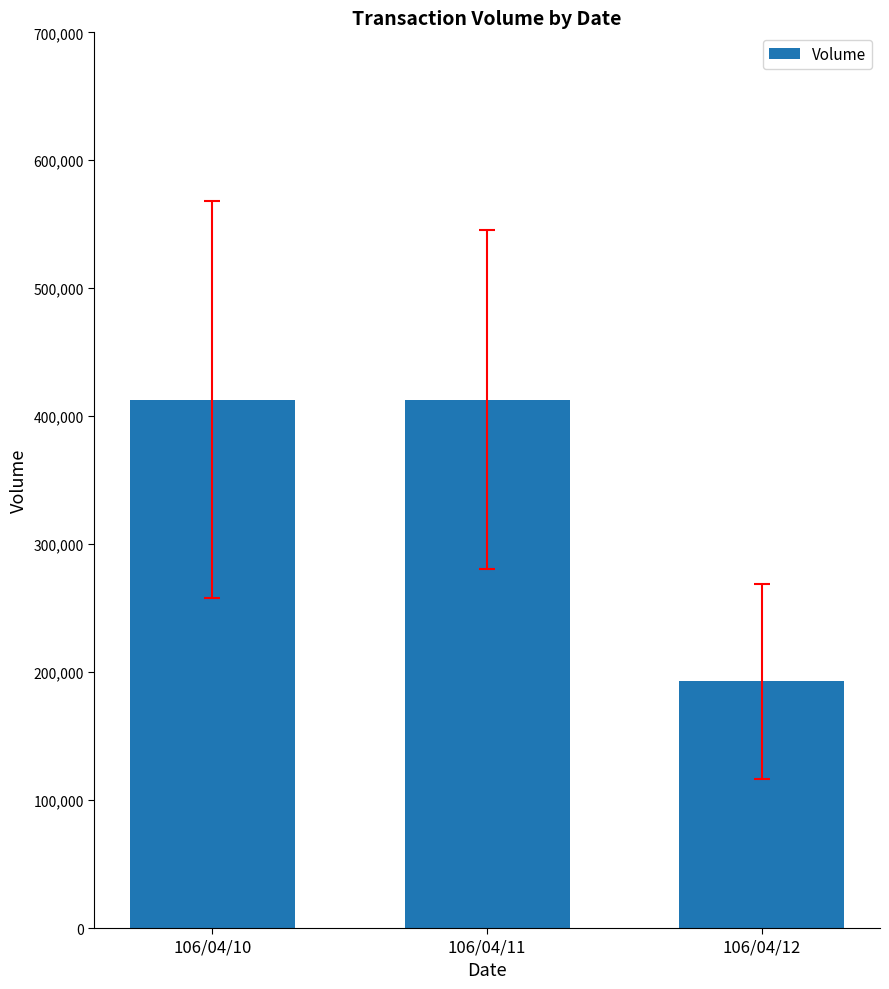

How many data points are less than 413000?

1